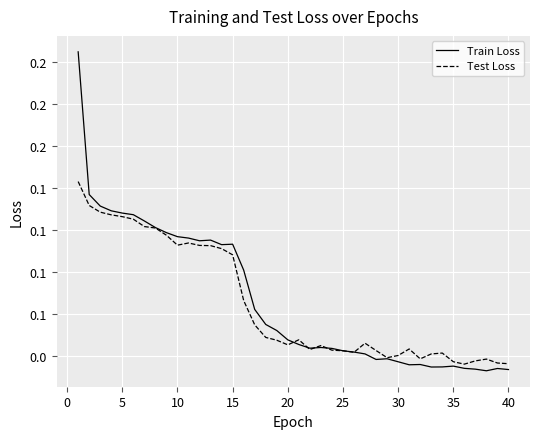

In Train Loss, how many points are lower than both neighbors (excluding endpoints)?

7